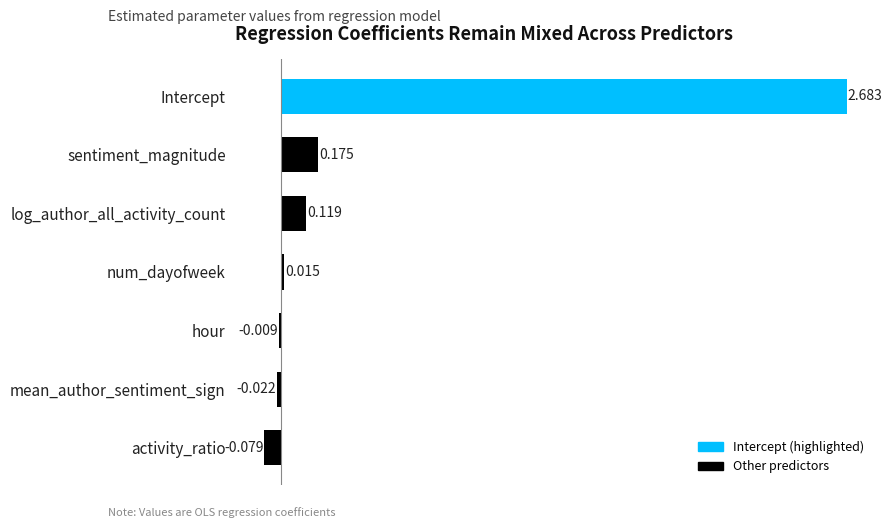

Where is the data nearest to the value 1?

sentiment_magnitude